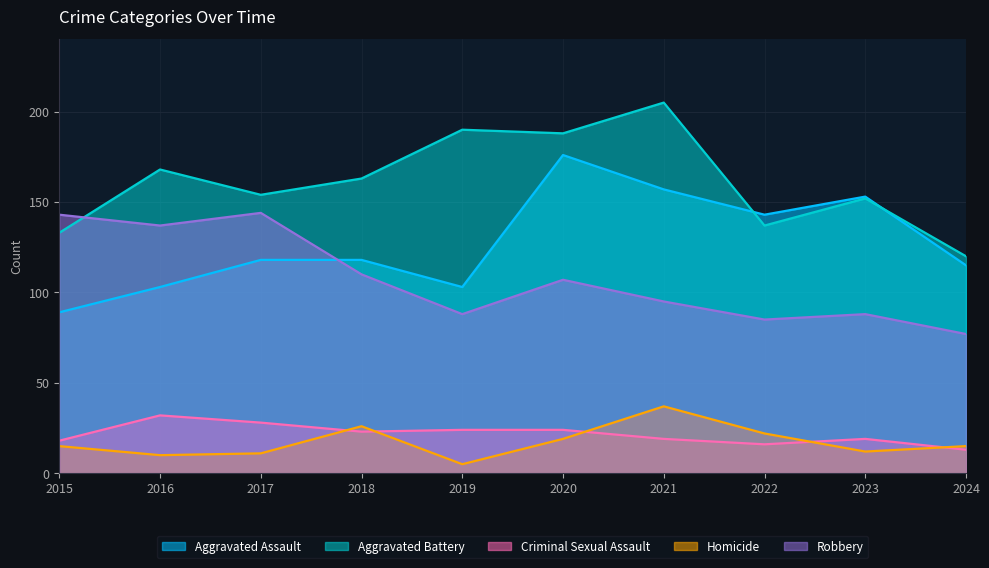

What is the average value of the Homicide series?

17